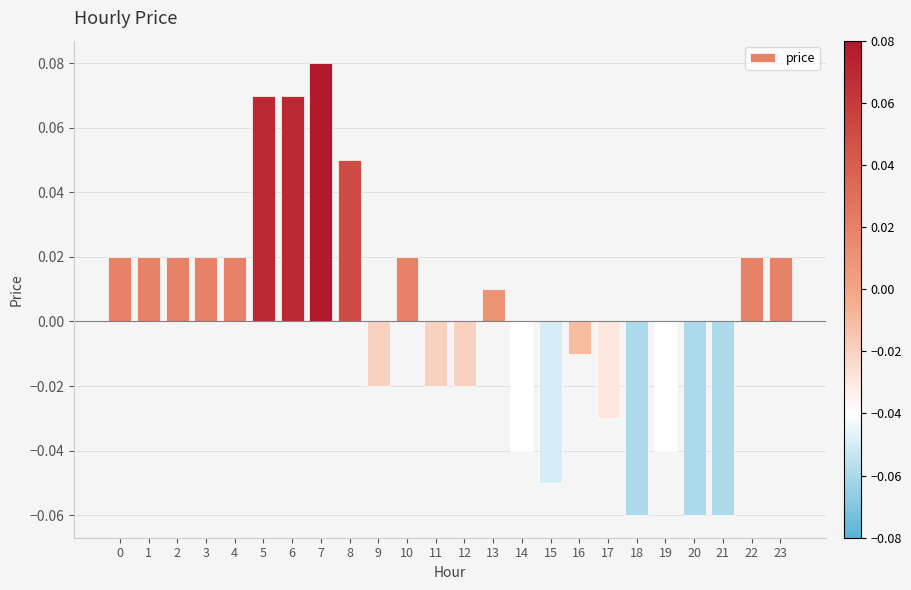

Which label corresponds to the largest value in the chart?

7